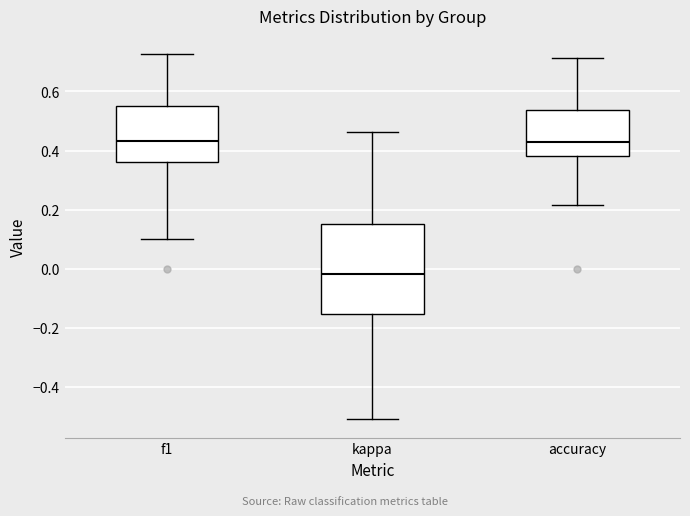

Comparing the boxes themselves (not the whiskers), which one is the tallest?

kappa